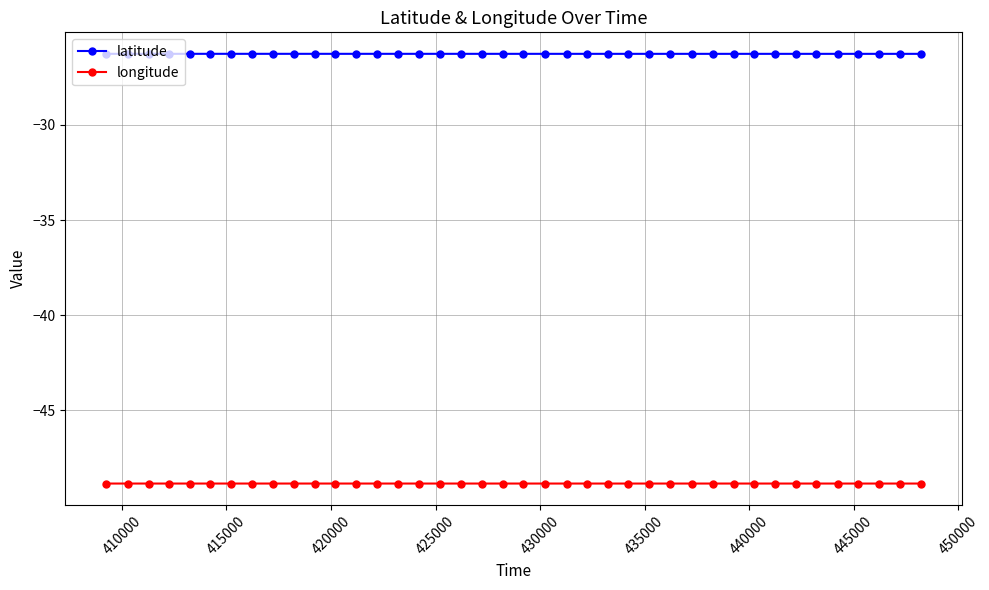

At how many categories does at least one series exceed -46?

40